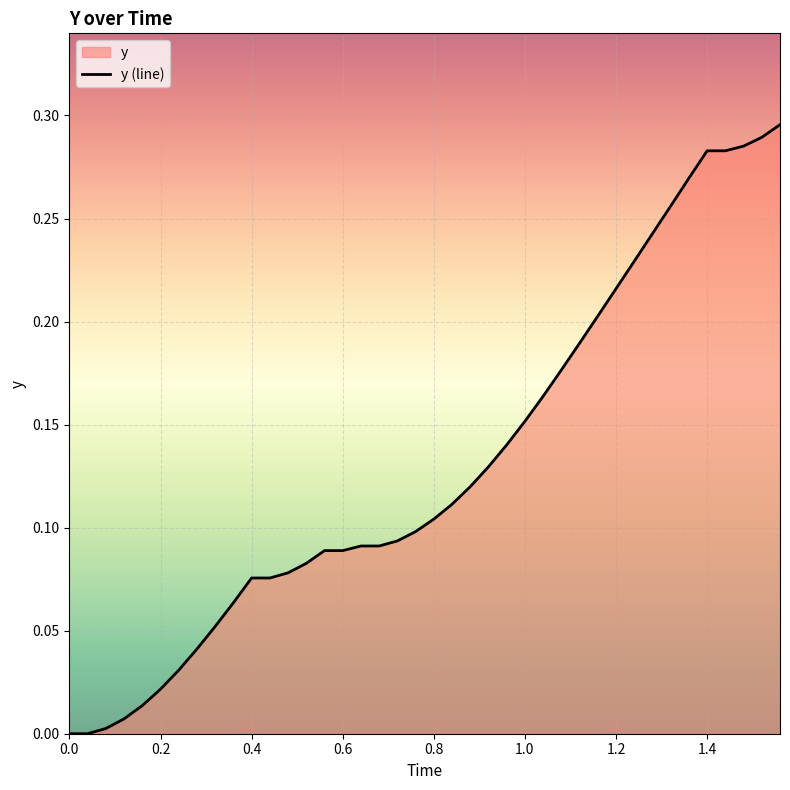

How many lines are shown in the chart?

1